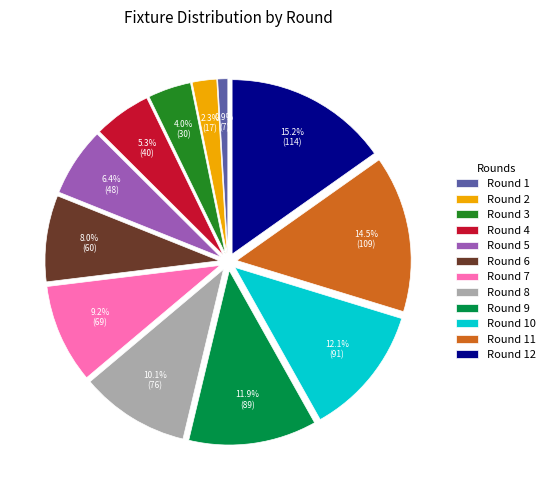

The Round 9 slice represents 1% of the pie. True or false?

False